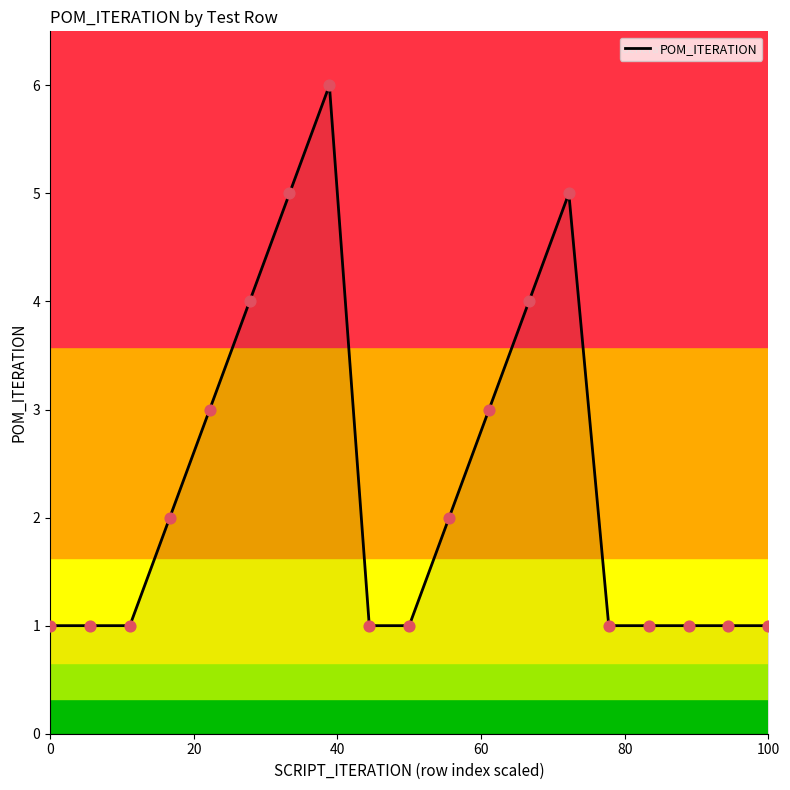

What is the difference between the maximum and minimum values?

5